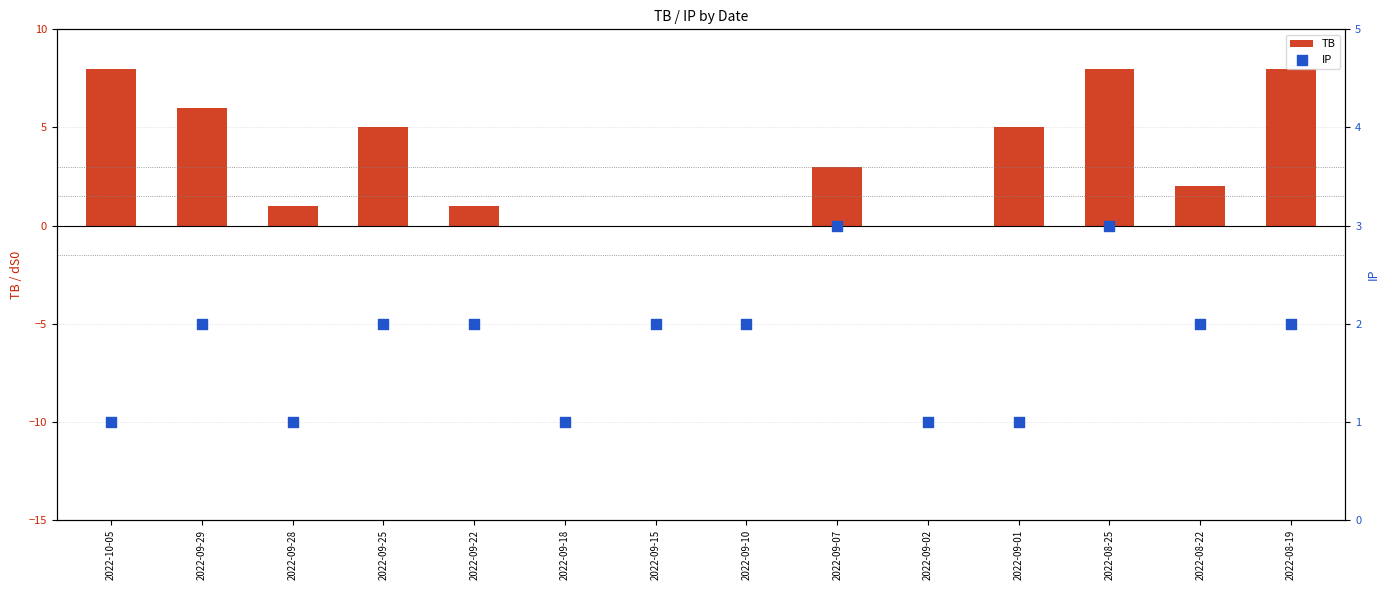

At which category is the sum across all series the highest?

2022-08-25